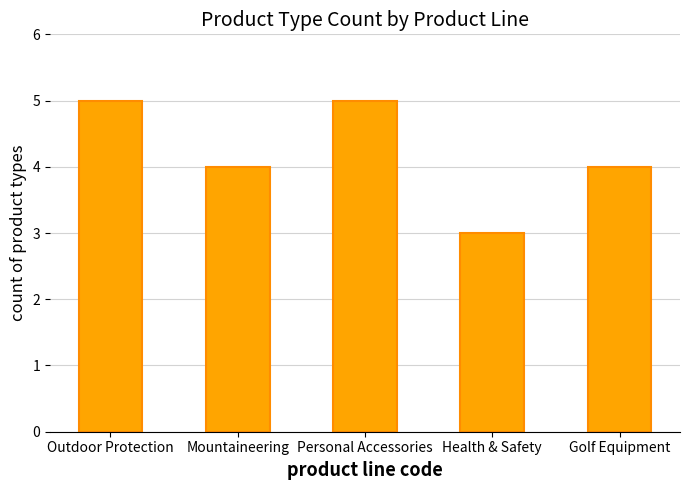

True or false: the data shows 3 at Outdoor Protection.

False